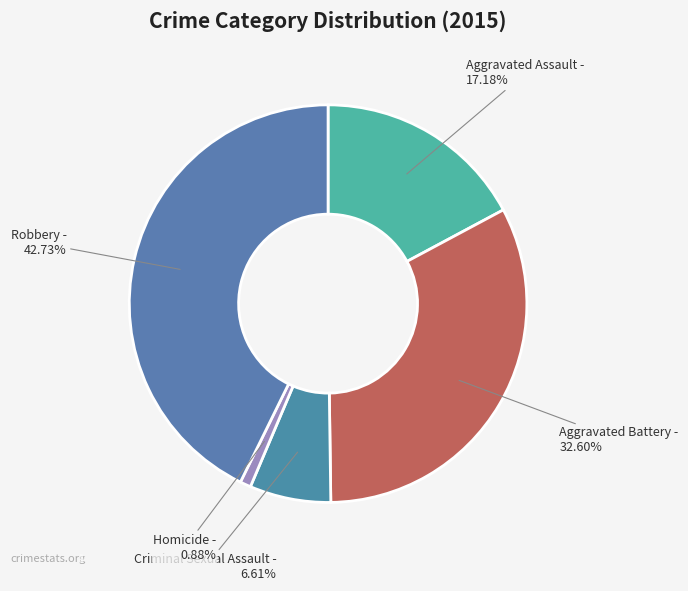

To the nearest percent, what is the difference between the Homicide and Robbery slice percentages?

42%